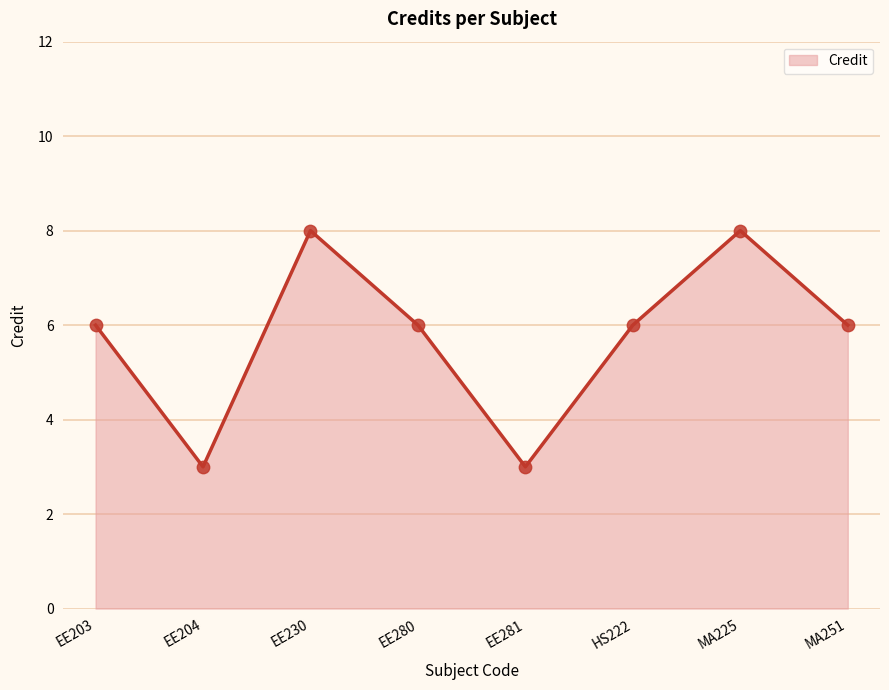

Between HS222 and EE230, which is larger?

EE230